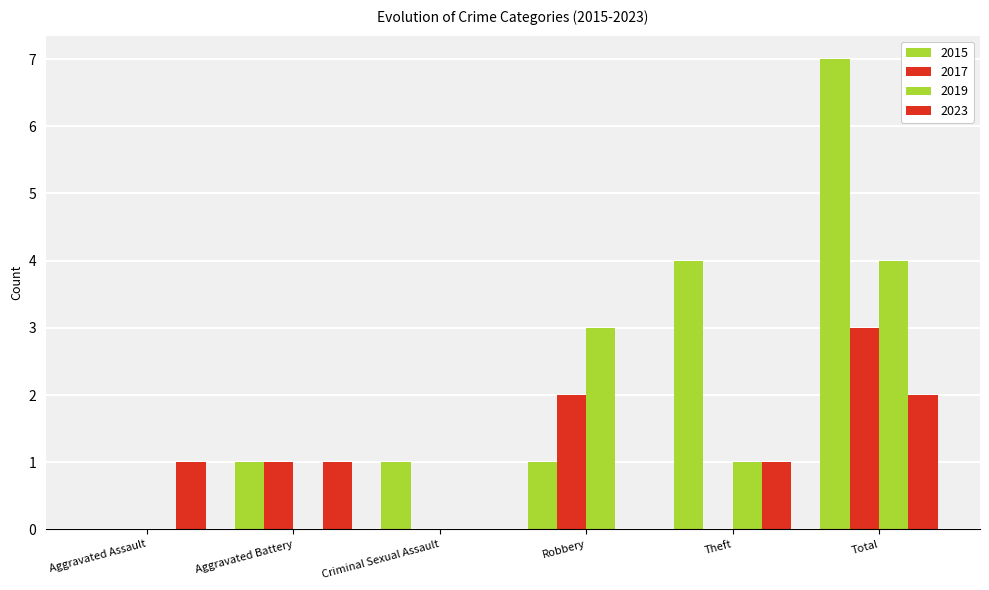

How many categories are shown in the chart?

6